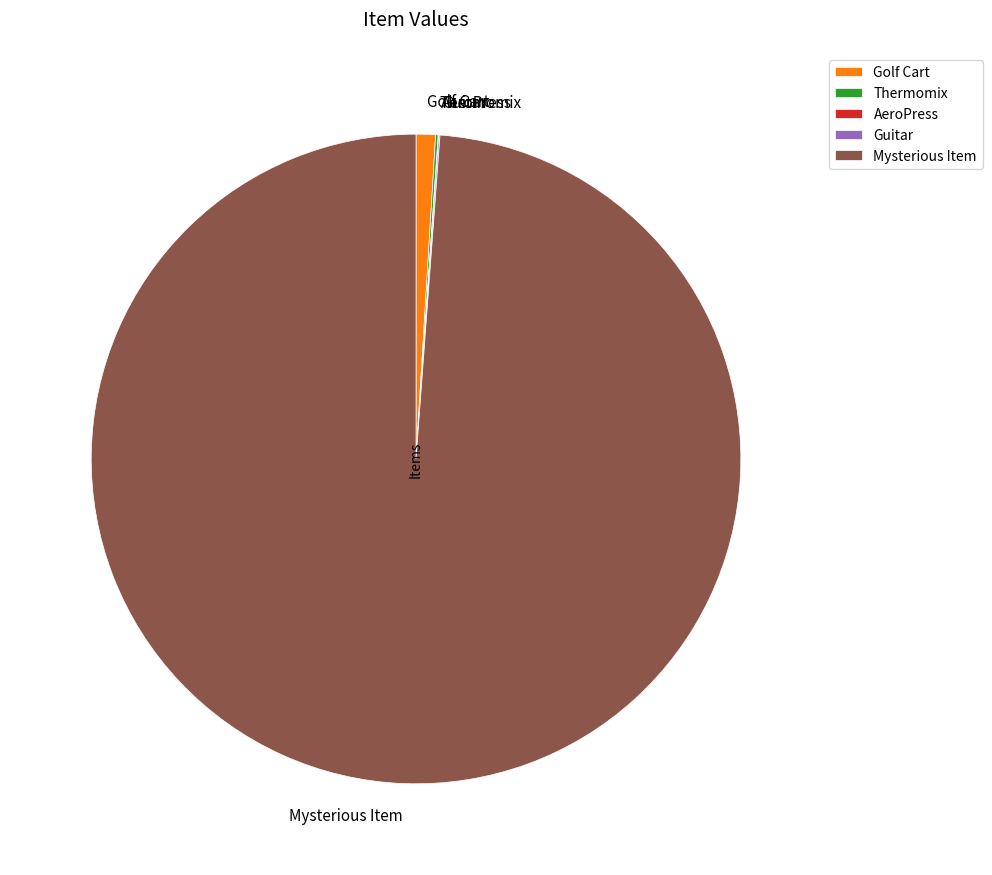

Is there a majority slice in this chart?

Yes